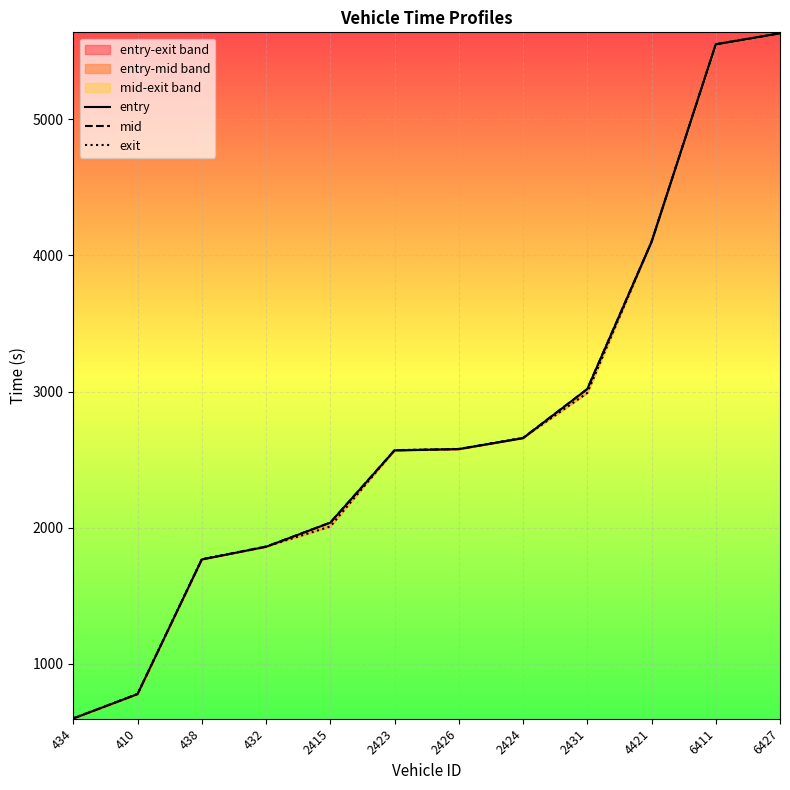

What are all the series names shown in the legend?

entry, mid, exit